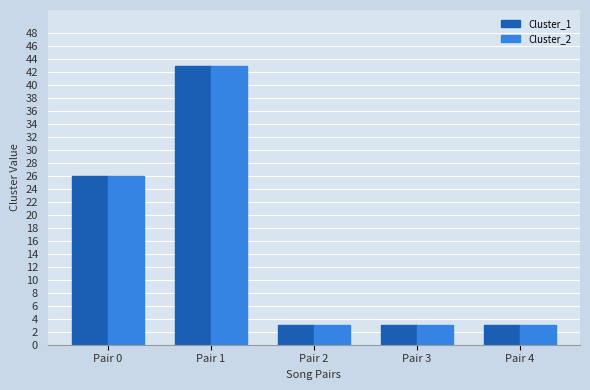

What is the difference between the Cluster_2 values at Pair 4 and Pair 1?

40